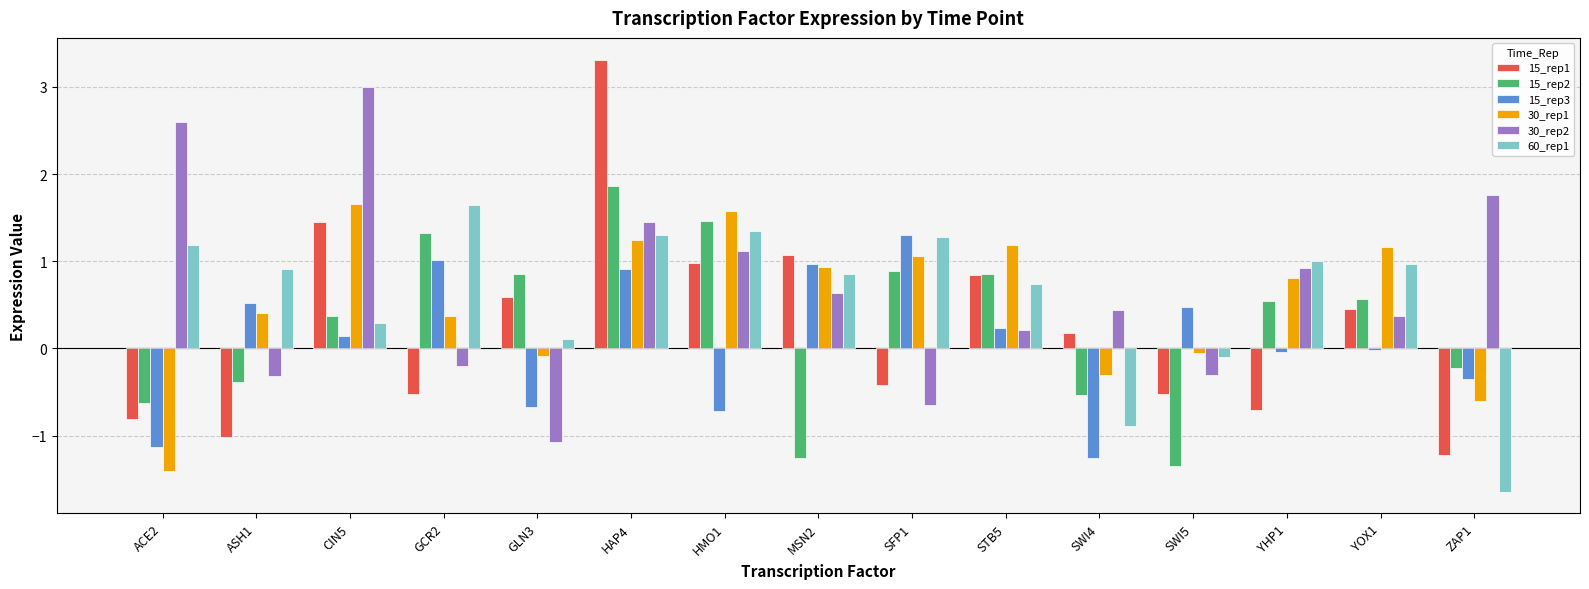

Does the chart contain any negative values?

Yes